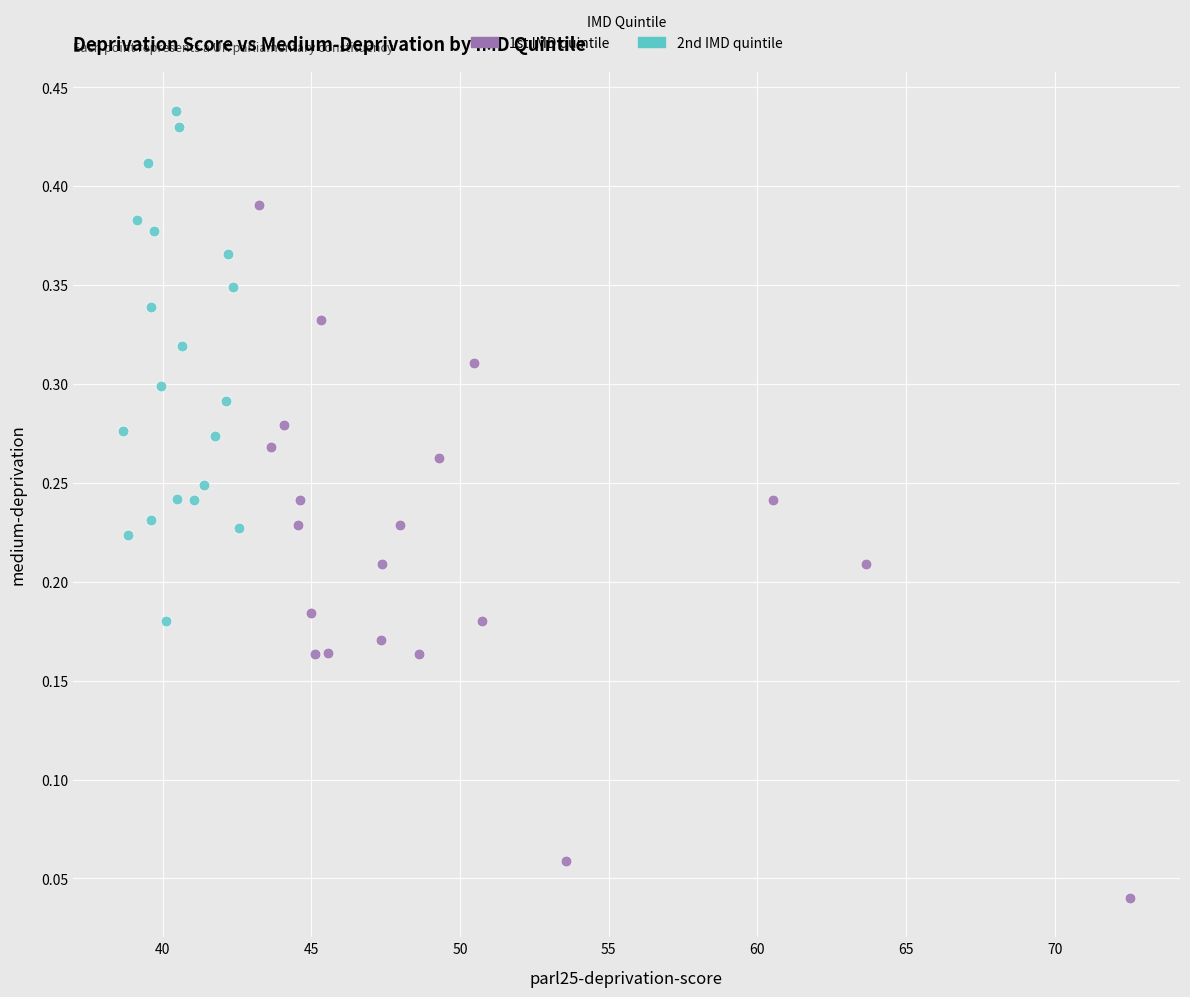

What are all the series names shown in the legend?

1st IMD quintile, 2nd IMD quintile